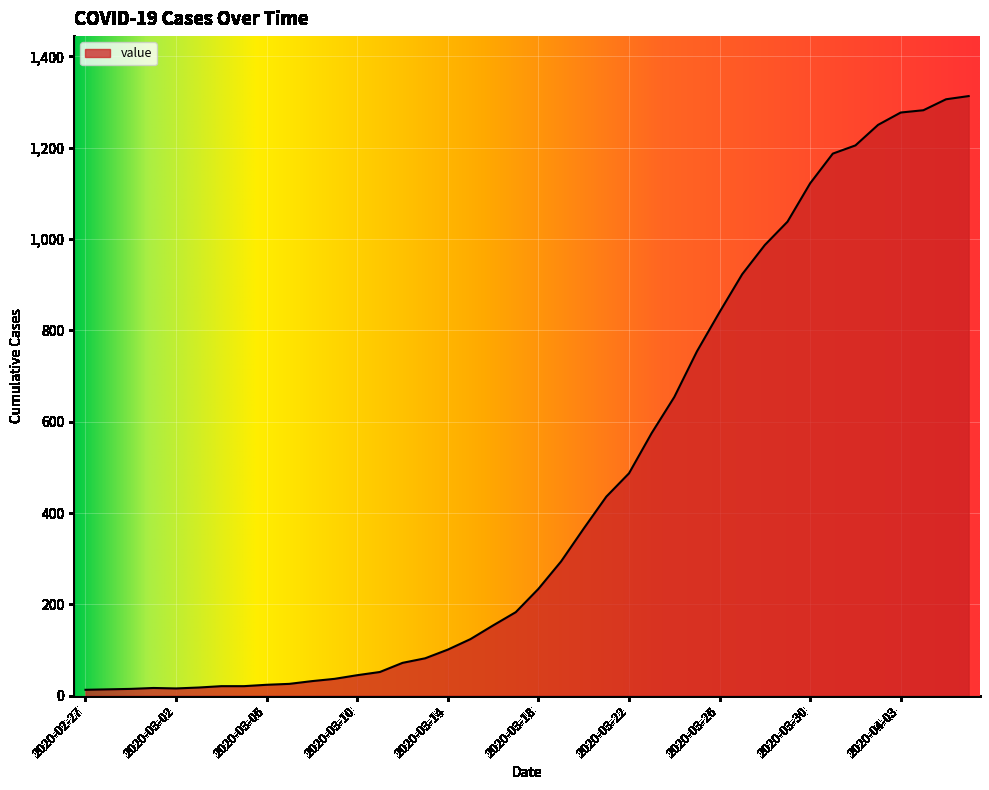

What is the difference between the maximum and minimum values?

1300